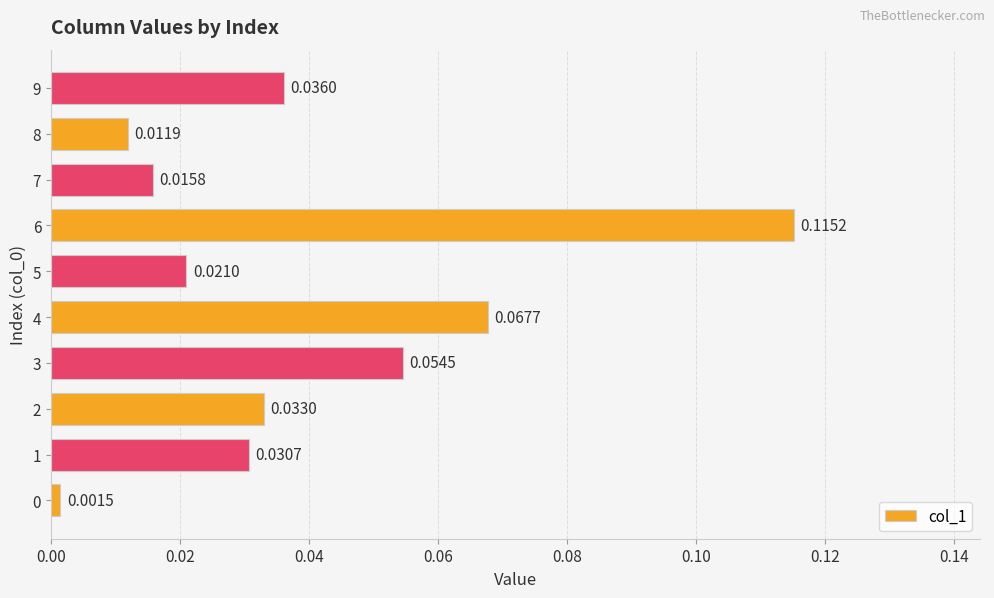

Are the bars horizontal?

Yes